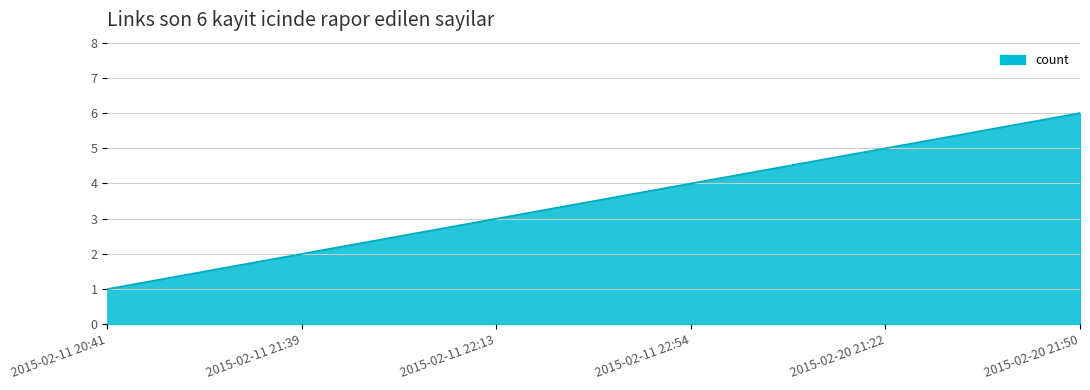

List the labels in order of value, largest first.

2015-02-20 21:50, 2015-02-20 21:22, 2015-02-11 22:54, 2015-02-11 22:13, 2015-02-11 21:39, 2015-02-11 20:41